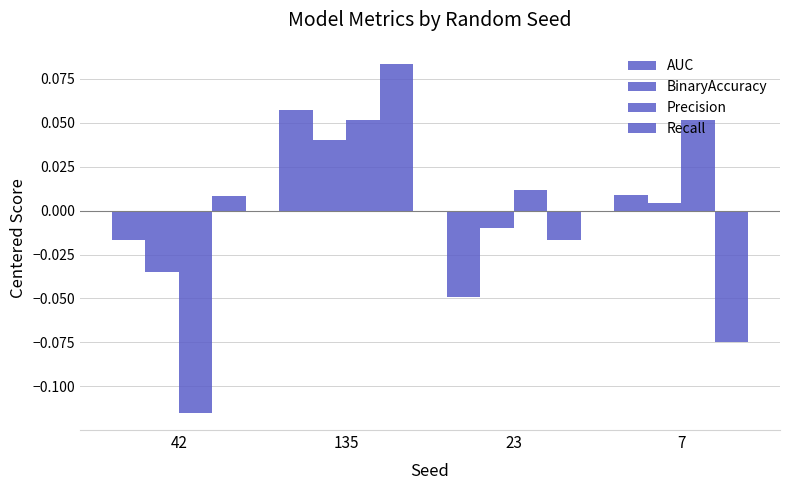

At which label does AUC first exceed 0?

135